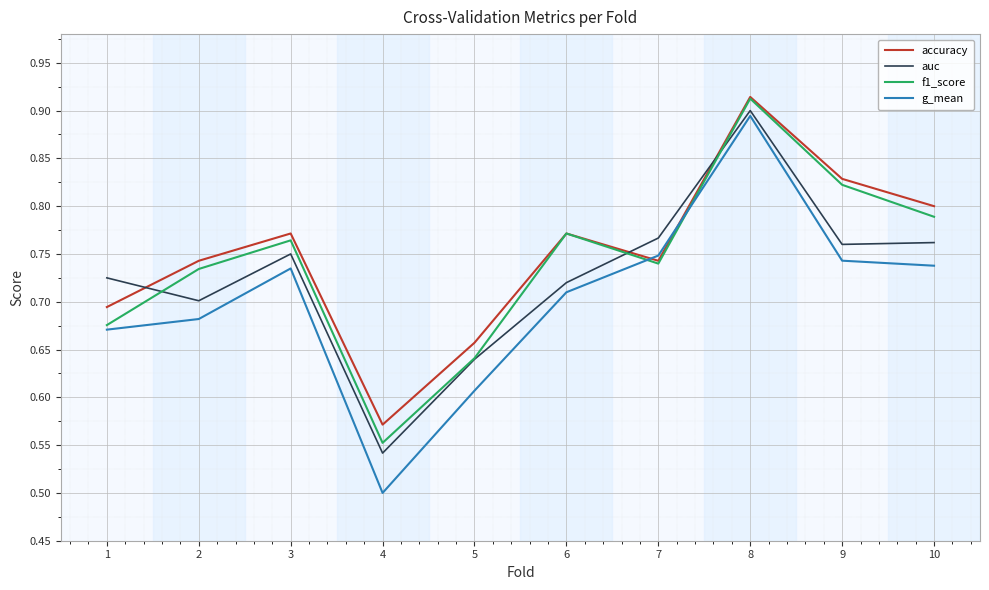

At which label is g_mean closest to 0?

4